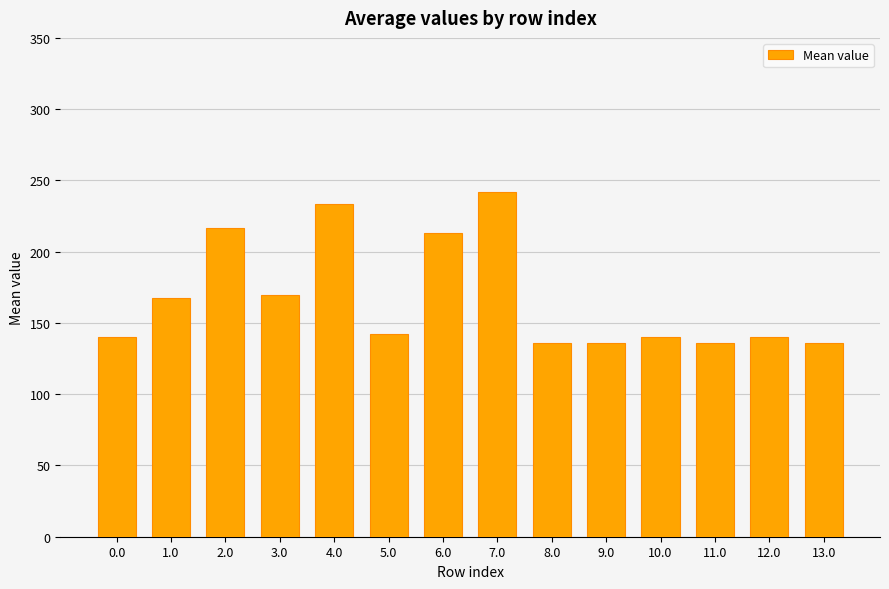

What position from the left is 8.0?

9